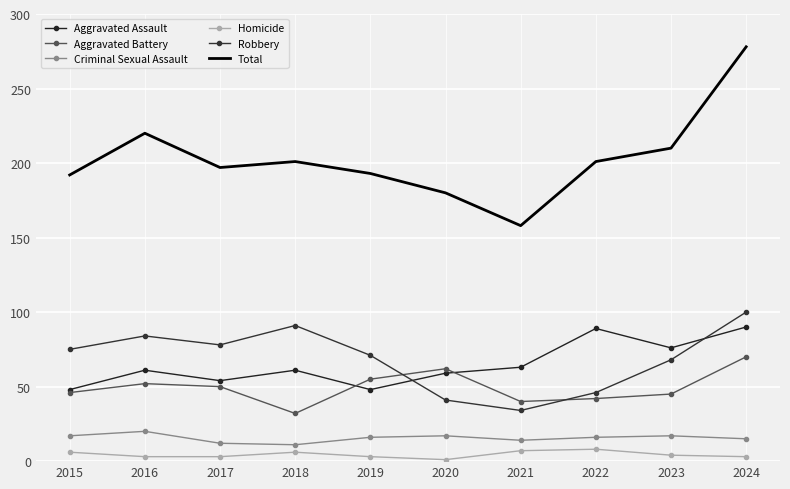

The Homicide series shows 3 at 2016. True or false?

True